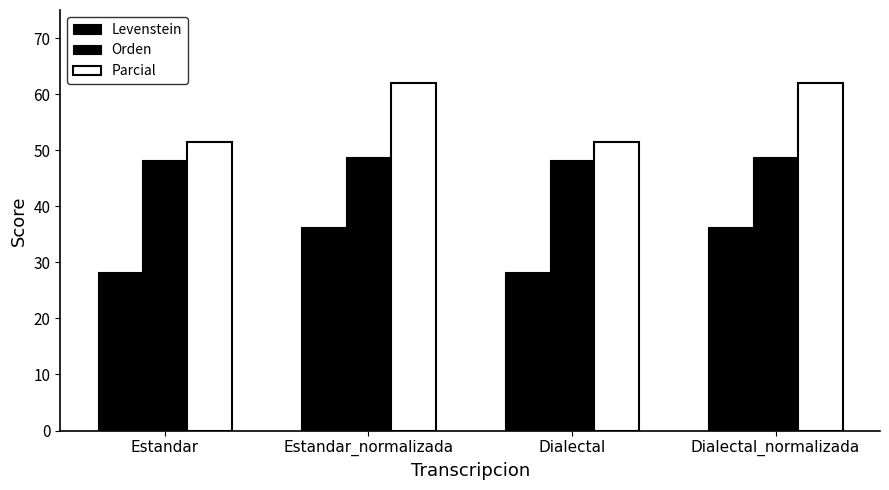

Where is Orden nearest to the value 48?

Estandar